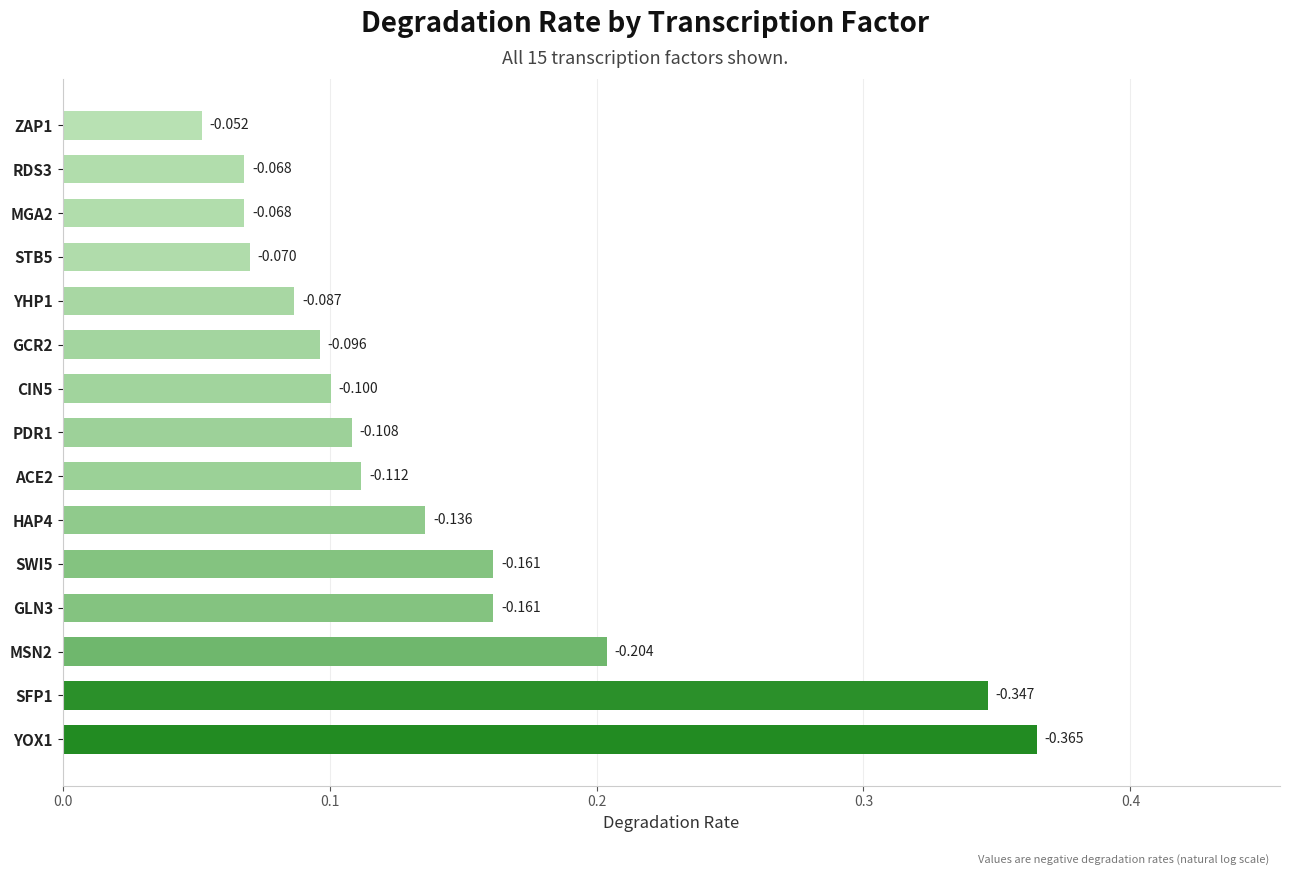

Count the values in the range 0 to 1.

15